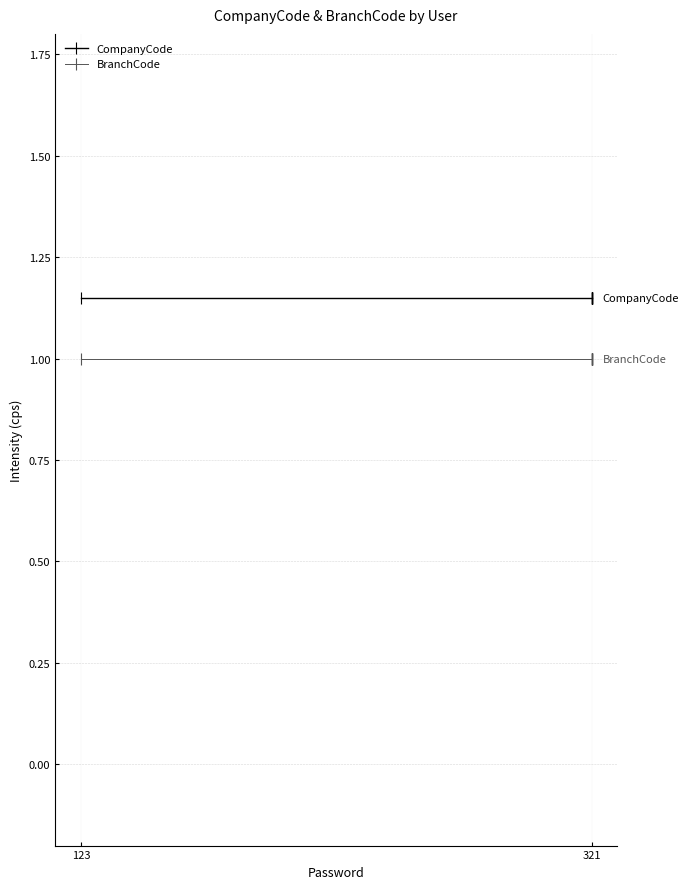

True or false: CompanyCode and BranchCode intersect in this chart.

False